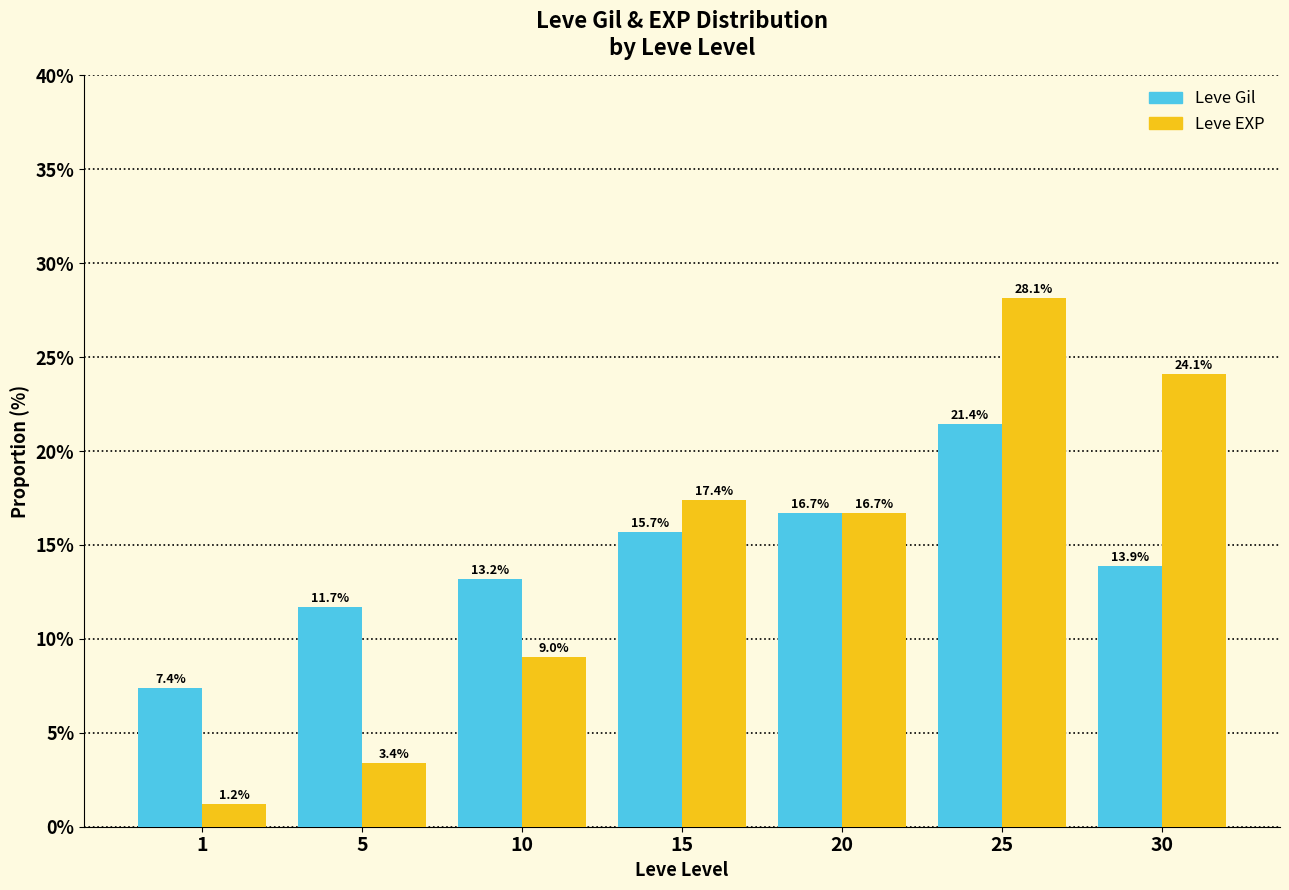

Reading left to right, what are all the values shown in this chart?

Leve Gil: 1=7.4	5=11.7	10=13.2	15=15.7	20=16.7	25=21.4	30=13.9
Leve EXP: 1=1.2	5=3.4	10=9.0	15=17.4	20=16.7	25=28.1	30=24.1